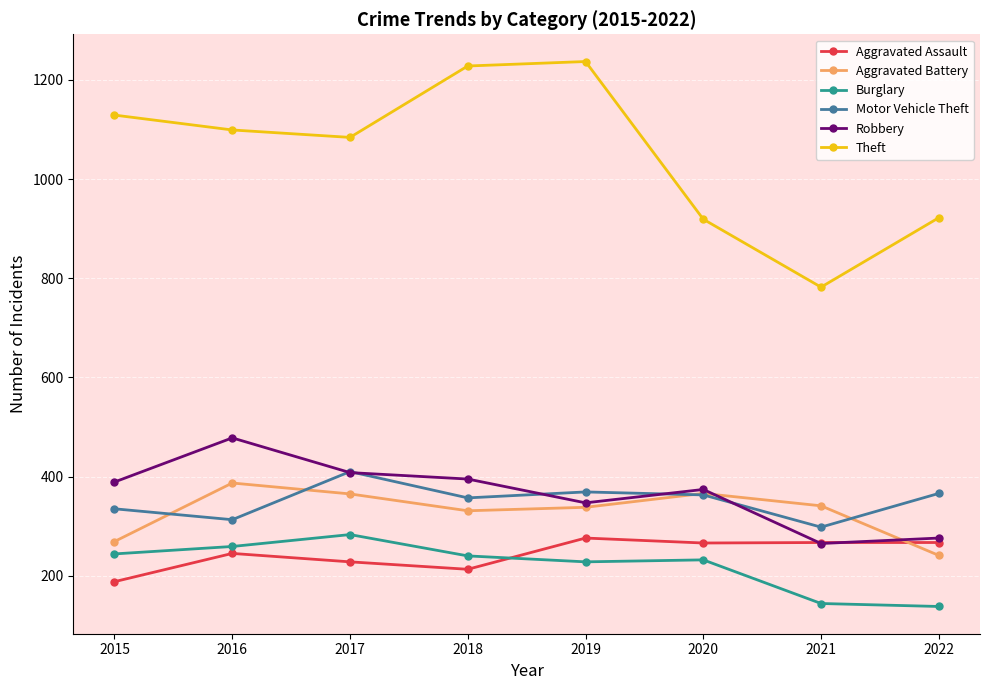

True or false: Aggravated Assault and Theft intersect in this chart.

False